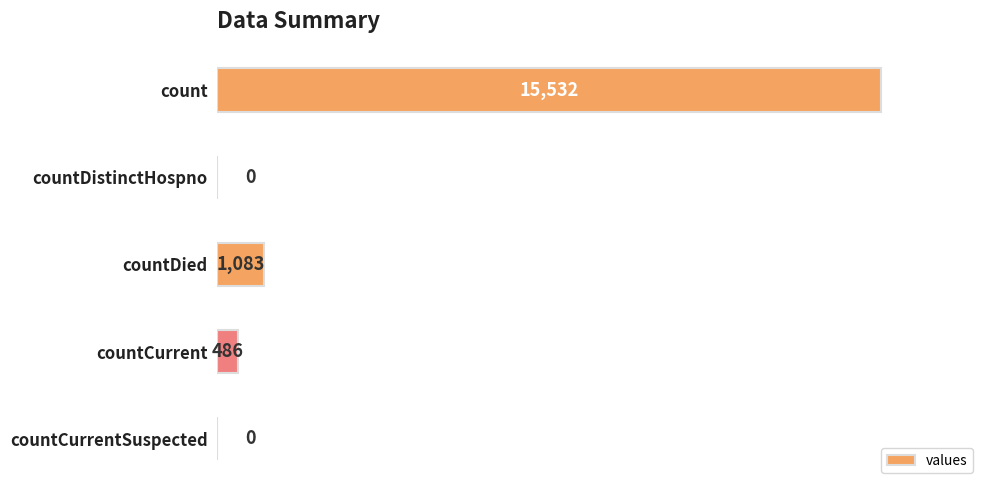

At which label is the value closest to 7766?

countDied